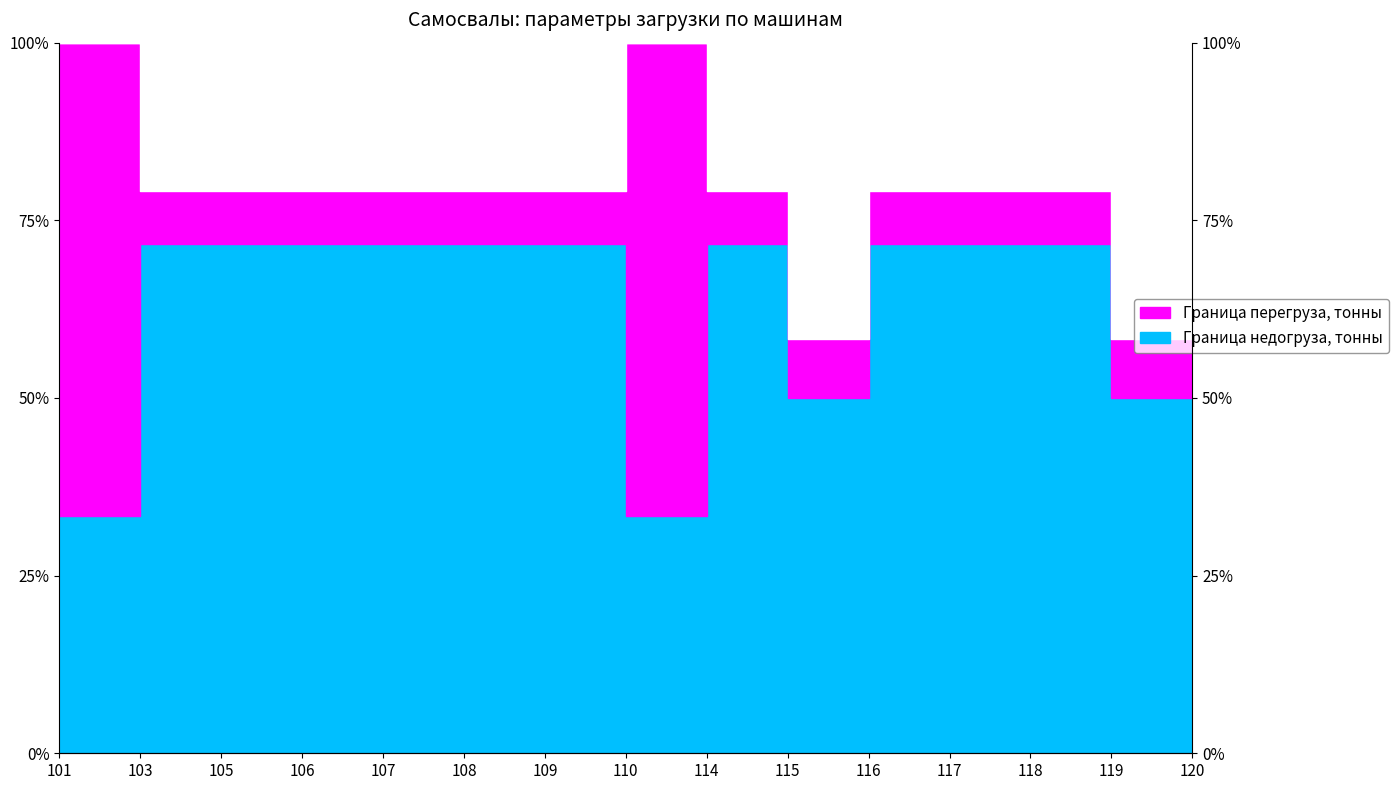

What is the value of the Граница перегруза, тонны point at the 3rd from the left?

79.2